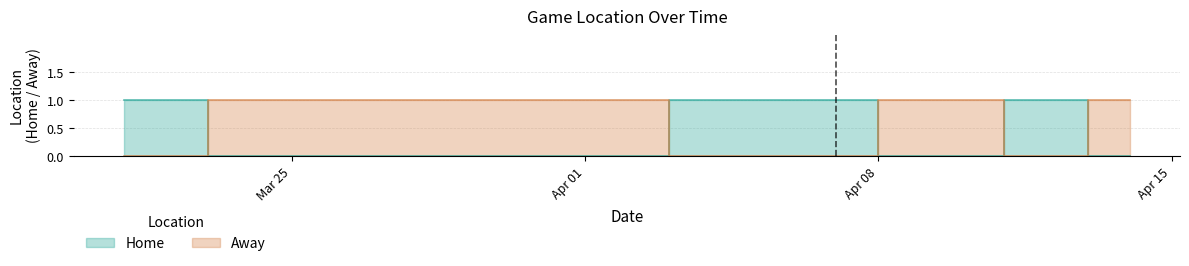

How many interior local peaks does the Home series have?

1